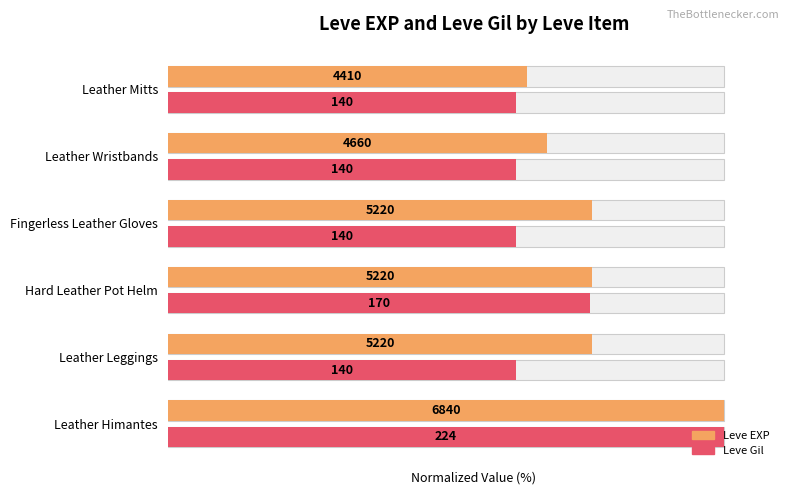

What is the difference between the maximum and second lowest values in the Leve Gil series?

37.5